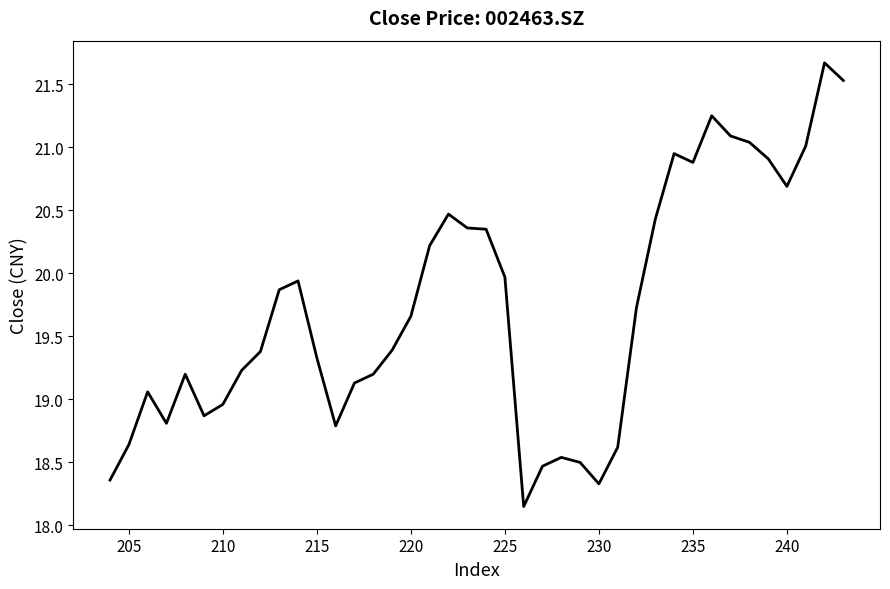

What is the difference between the maximum and minimum values?

3.5